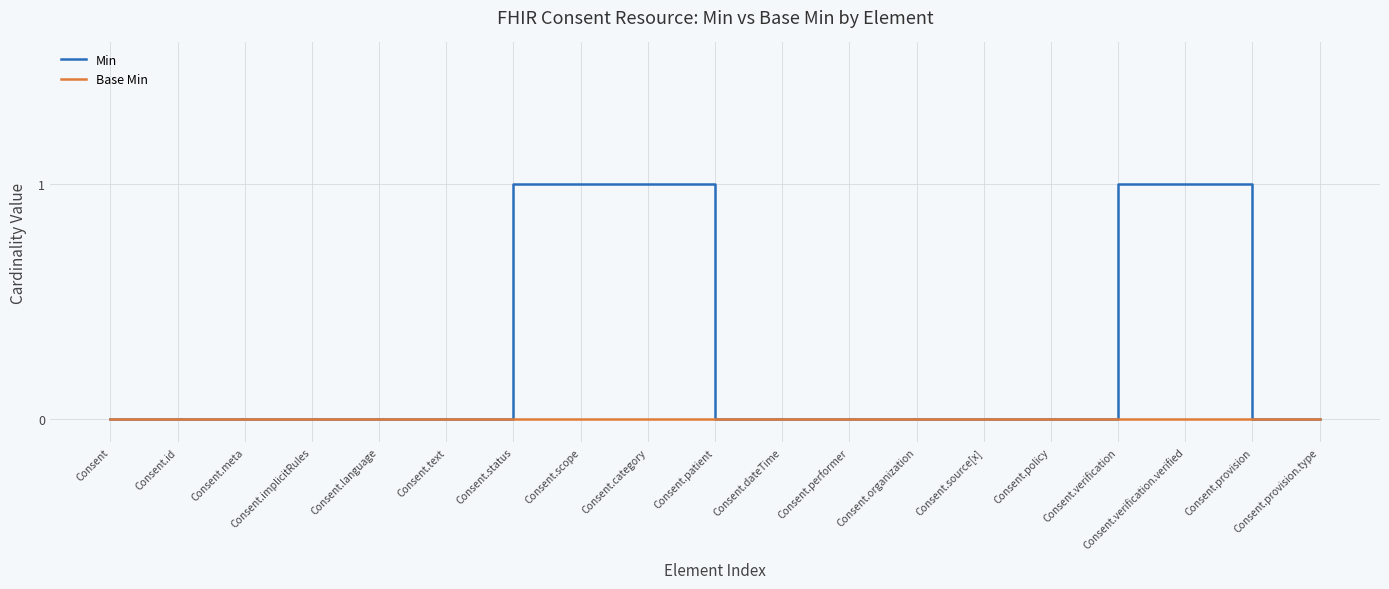

What is the spread (max minus min) of values at Consent.verification?

1